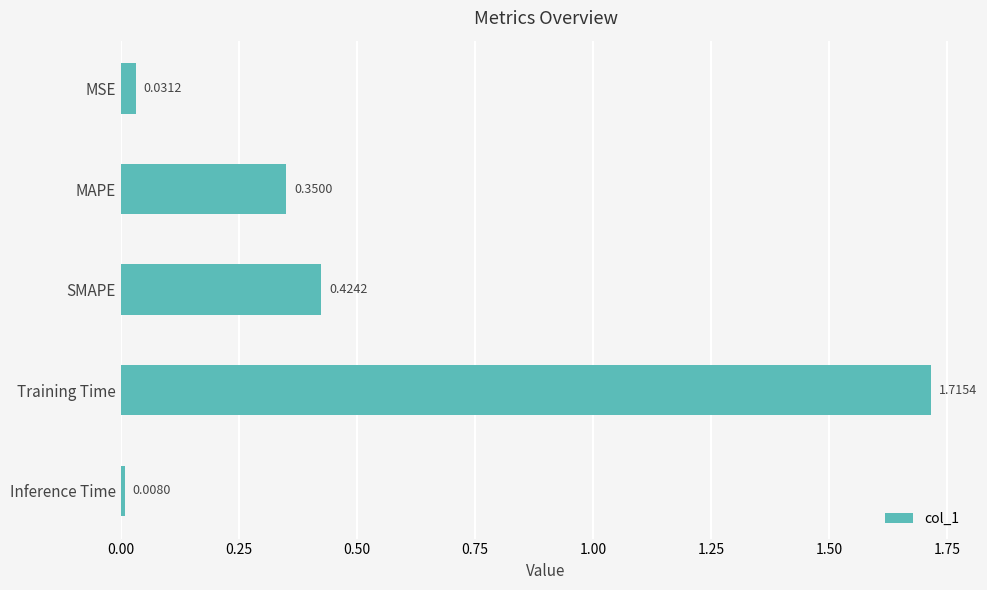

How many bars are there in total?

5